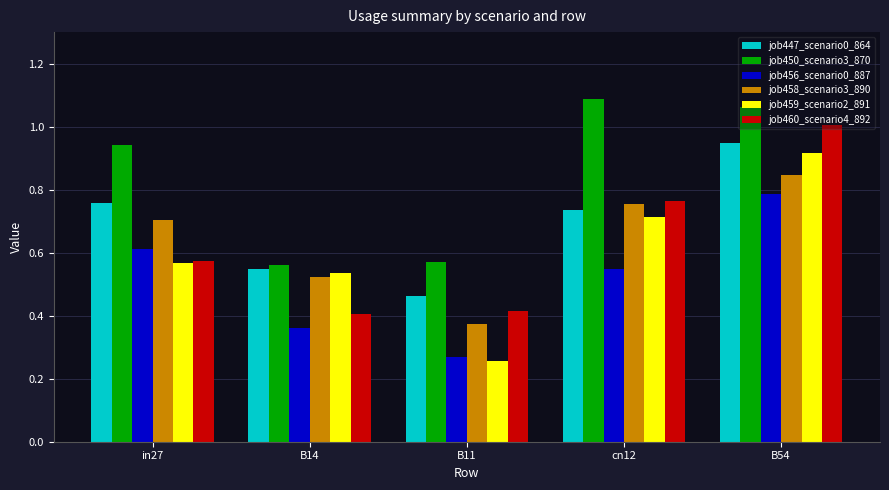

Which series has the largest total across all categories?

job450_scenario3_870